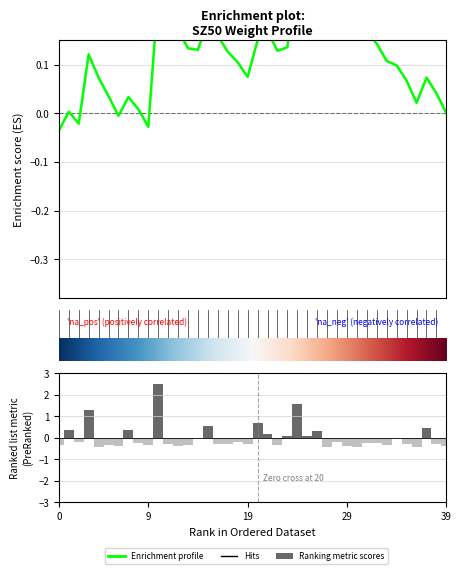

Is it true that Ranking metric scores equals -0.3 at 16?

True